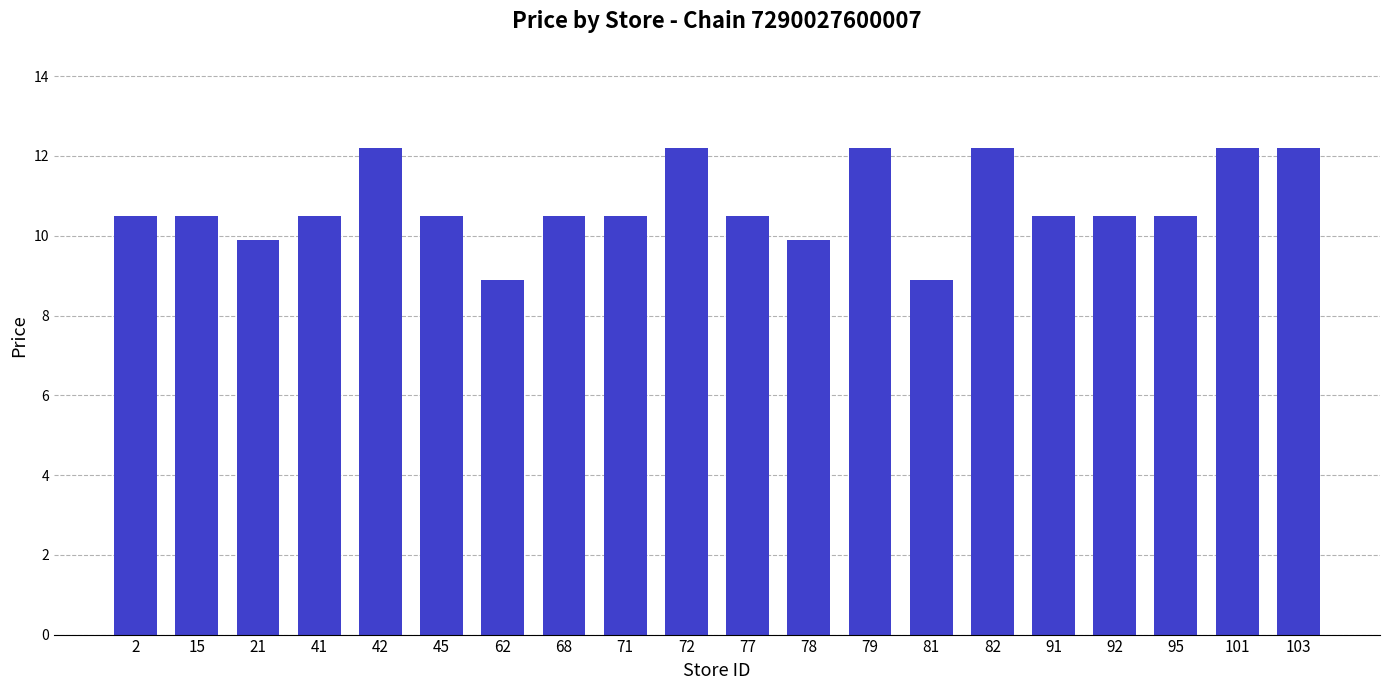

What is the smallest value displayed?

8.9